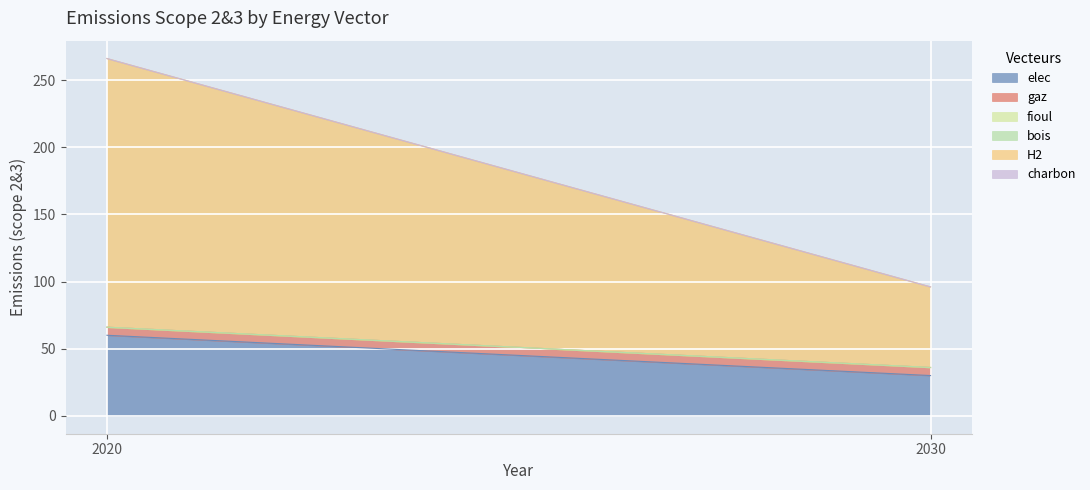

At 2020, list the series in order from largest to smallest.

H2, elec, gaz, fioul, bois, charbon